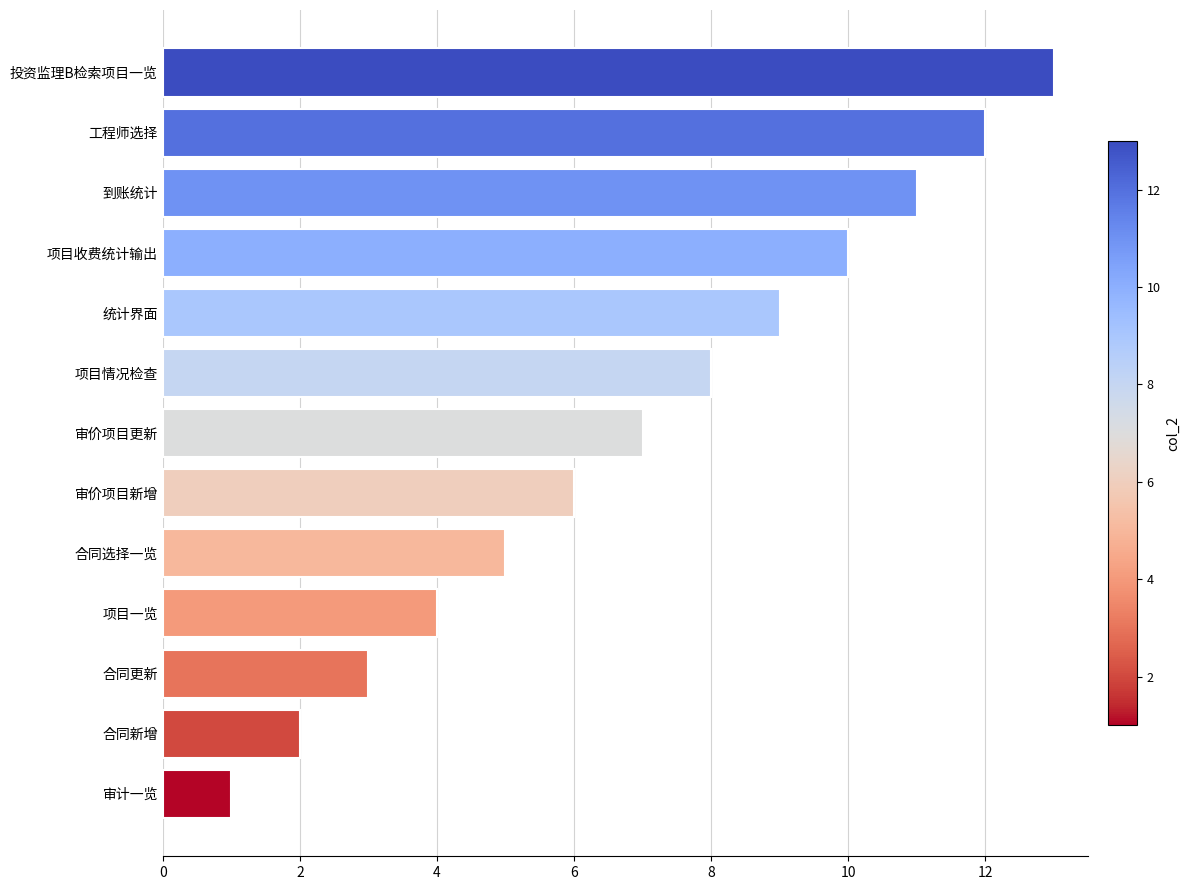

What is the approximate value at 项目情况检查?

8